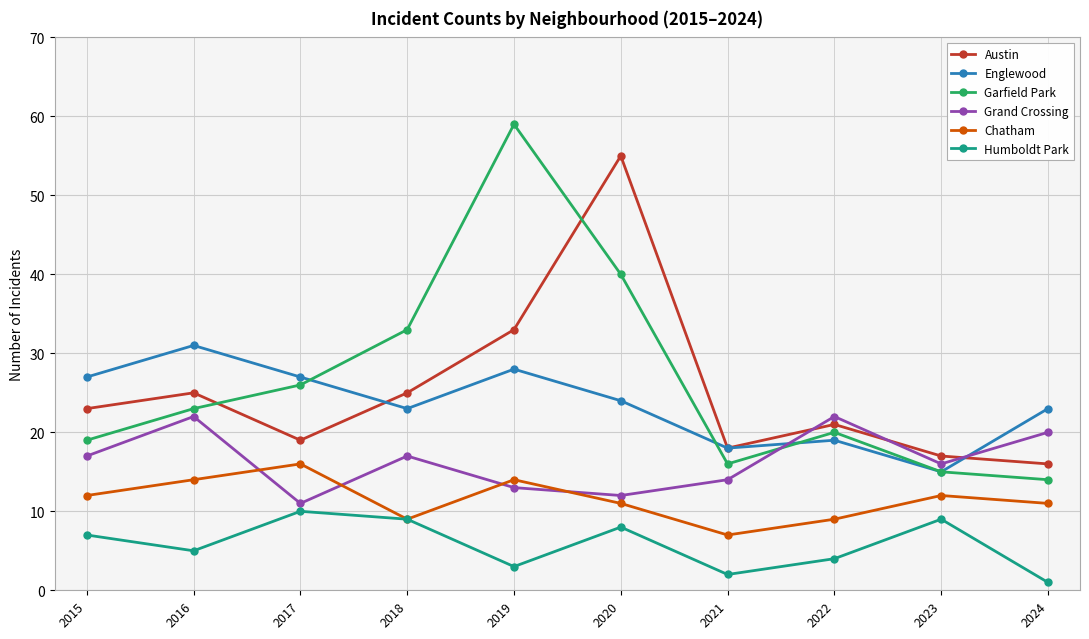

True or false: Garfield Park and Humboldt Park intersect in this chart.

False